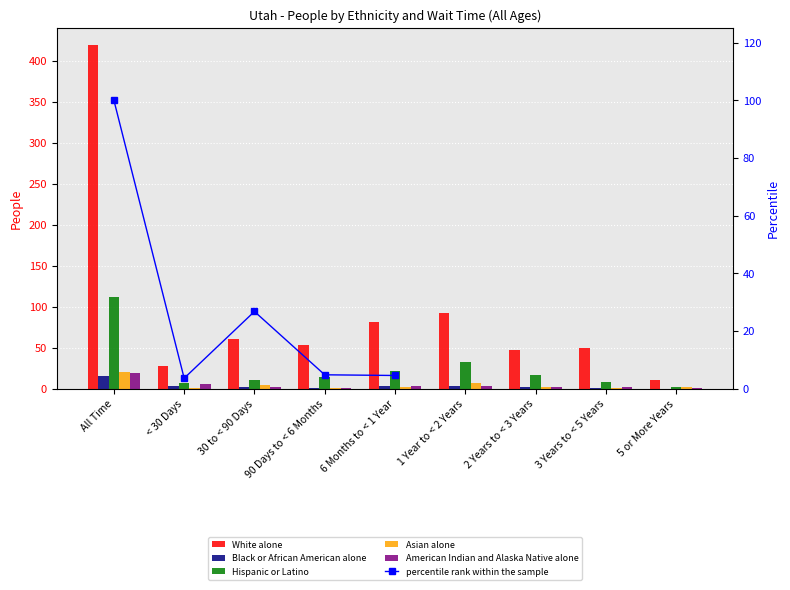

The value of Asian alone at All Time is 20. True or false?

True